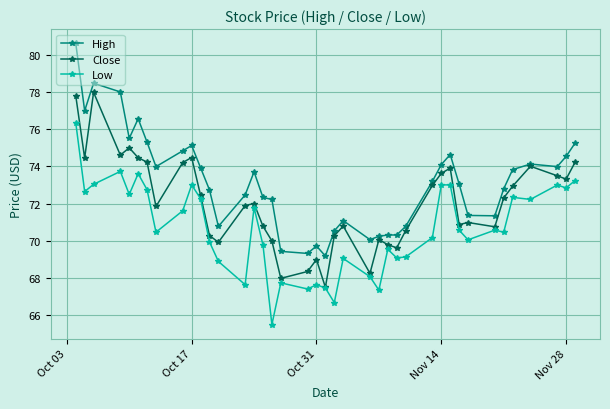

What is the greatest value displayed?

80.6